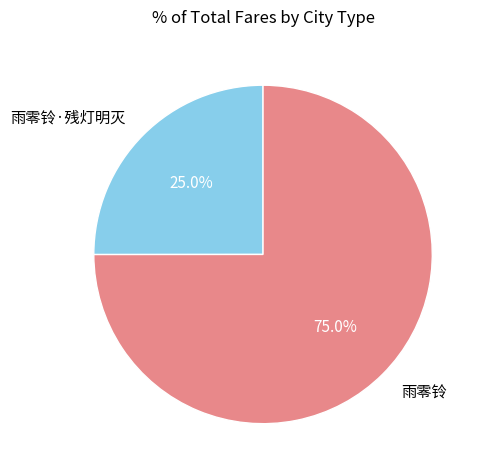

To the nearest percent, what is the combined percentage of 雨零铃 and 雨零铃·残灯明灭?

100%